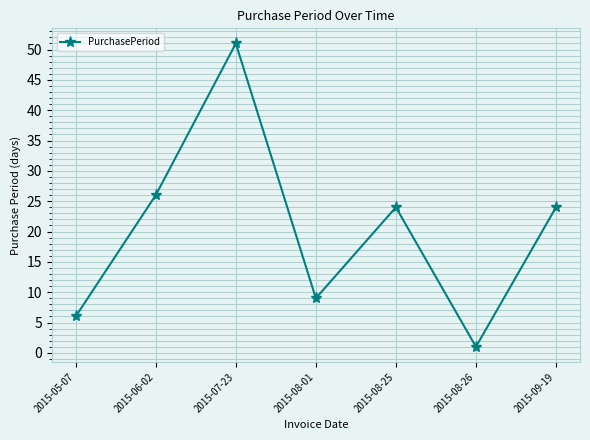

What is the label of the 4th point from the right?

2015-08-01